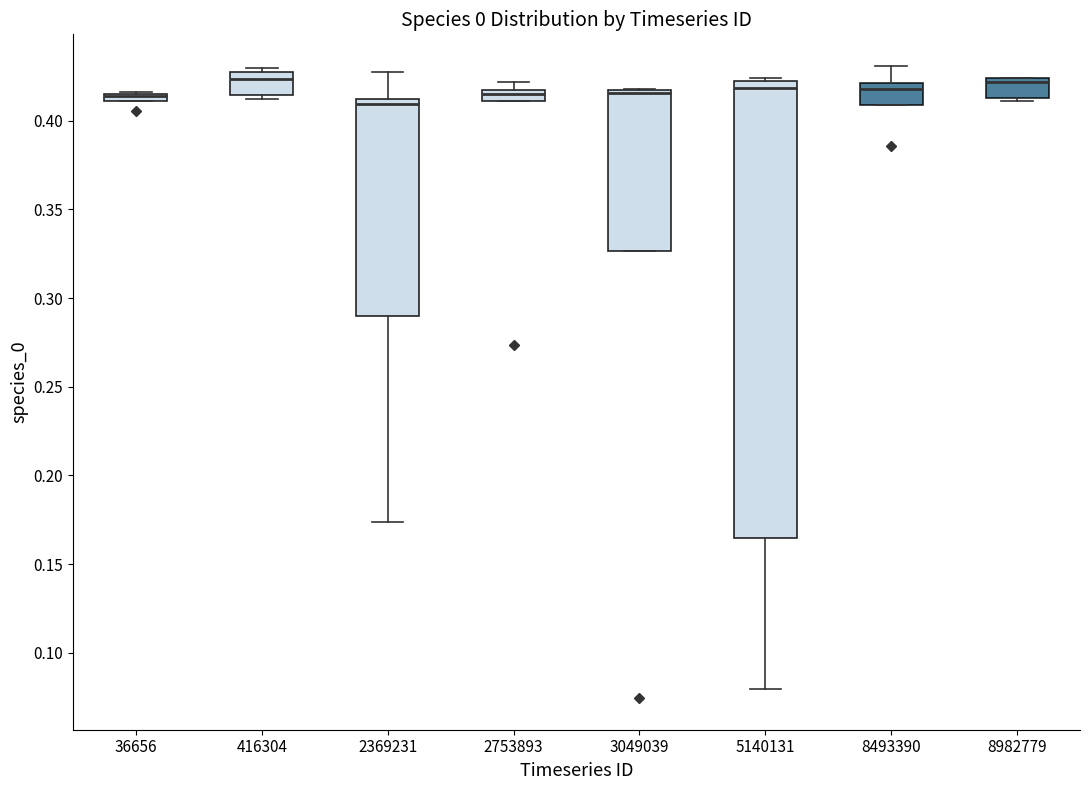

Comparing the boxes themselves (not the whiskers), which one is the tallest?

5140131